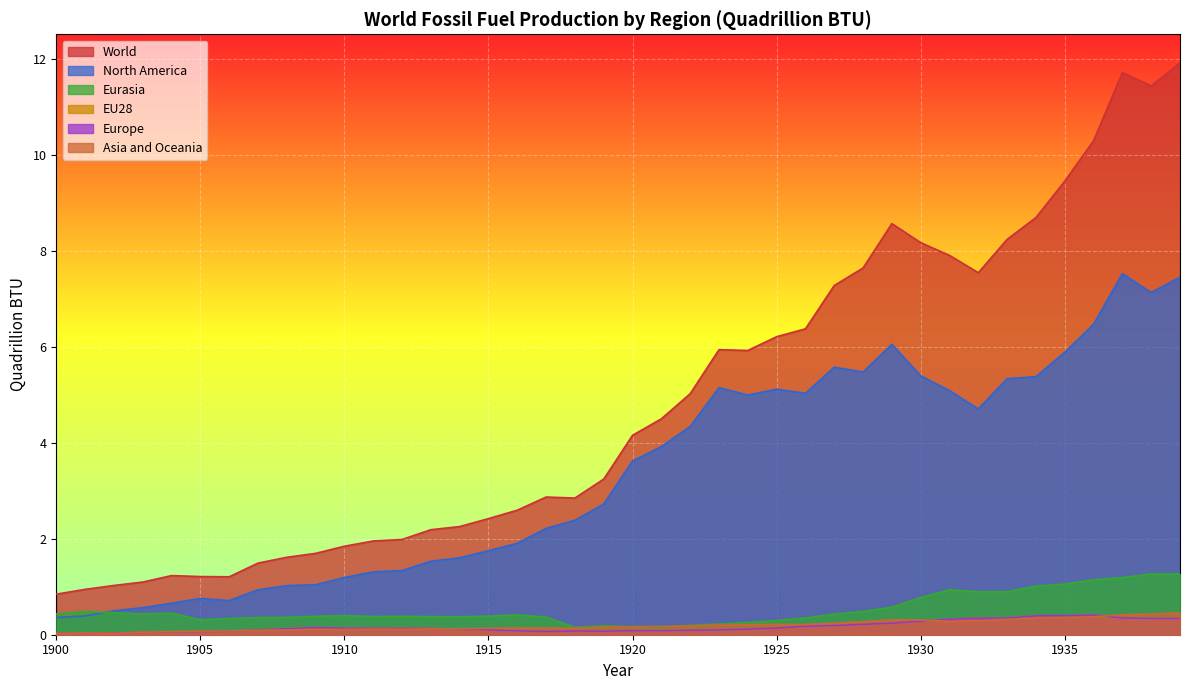

At which label does North America first exceed 3?

1920